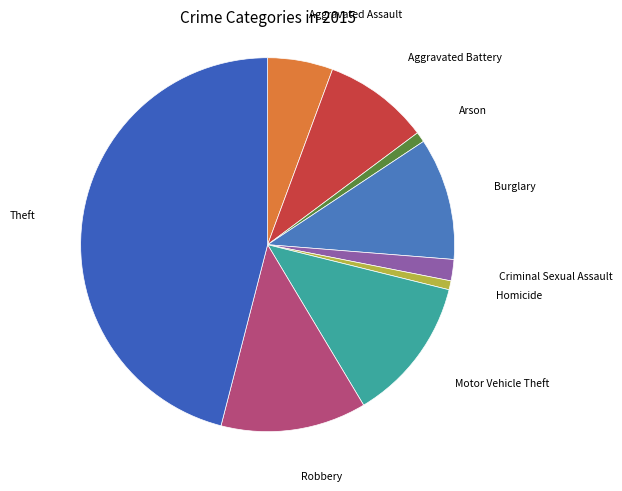

Do Aggravated Assault and Criminal Sexual Assault together represent more than half of the pie?

No